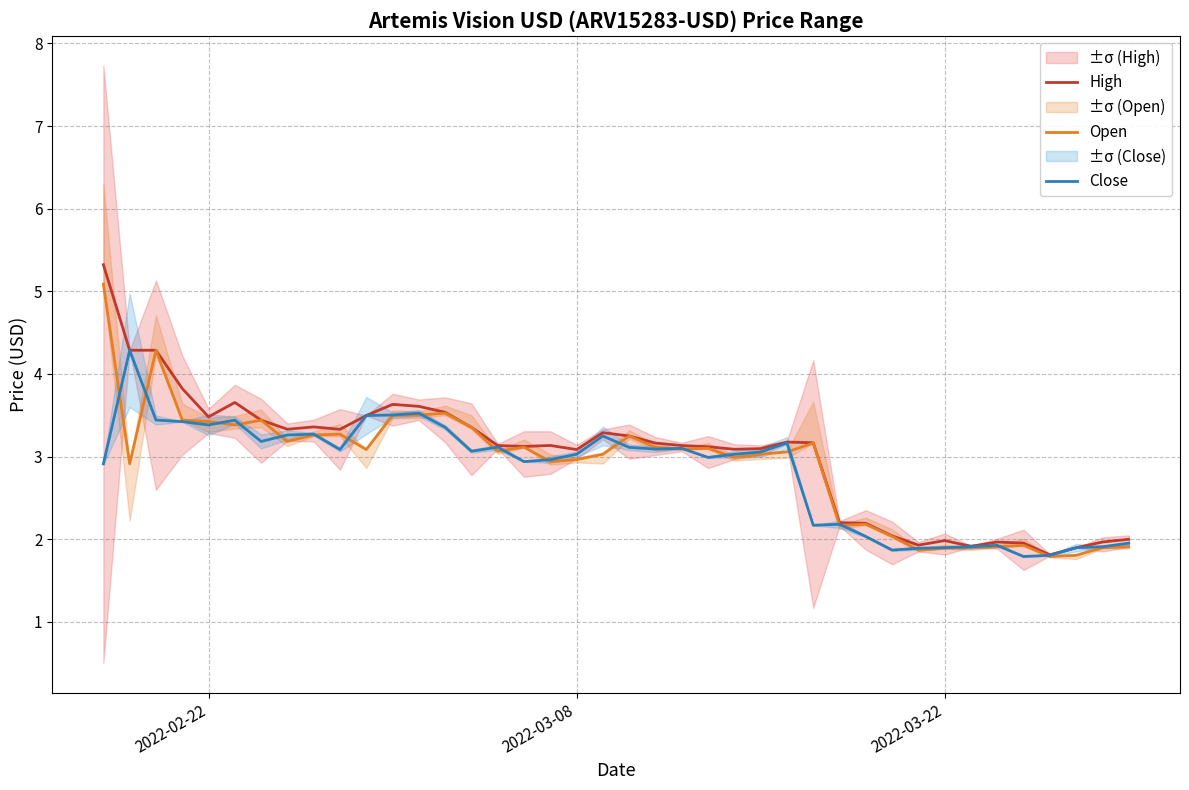

What are all the series names shown in the legend?

High, Open, Close